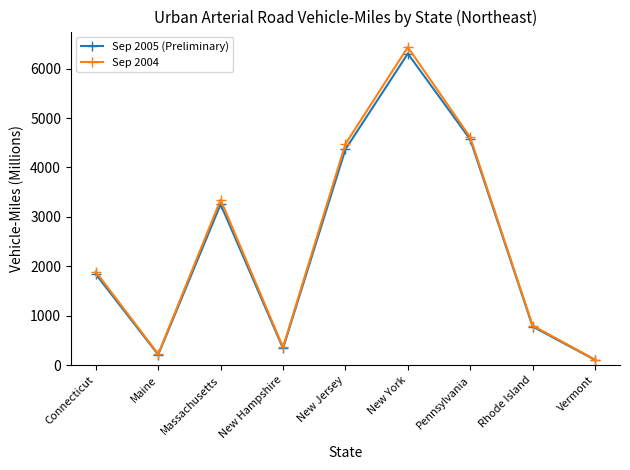

What is the maximum value for Sep 2004?

6433